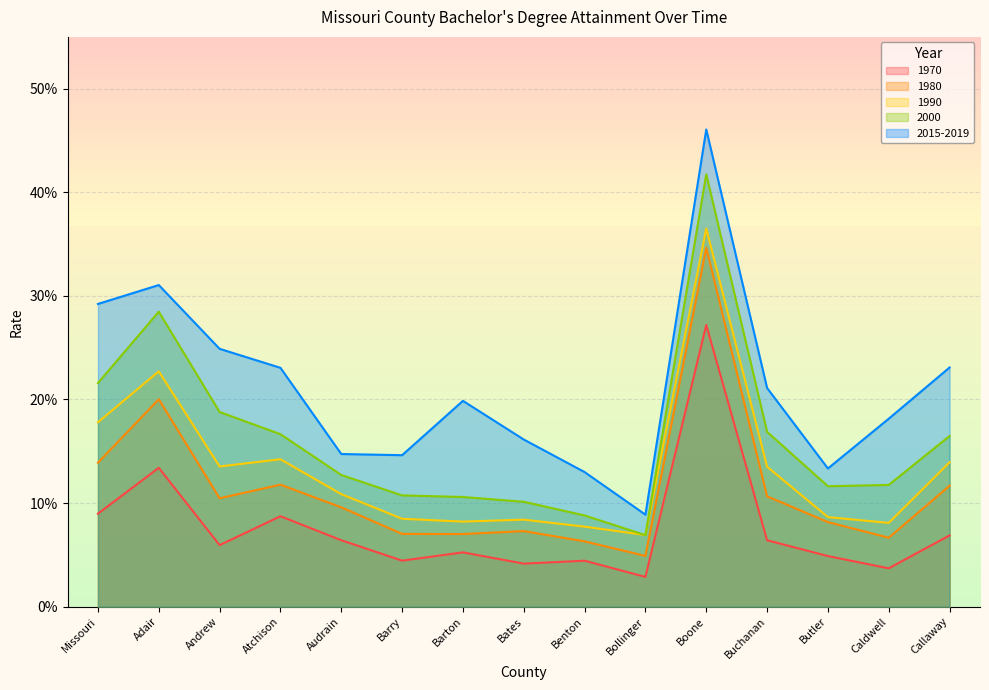

What is the difference between the second highest and second lowest values in the 1980 series?

0.1